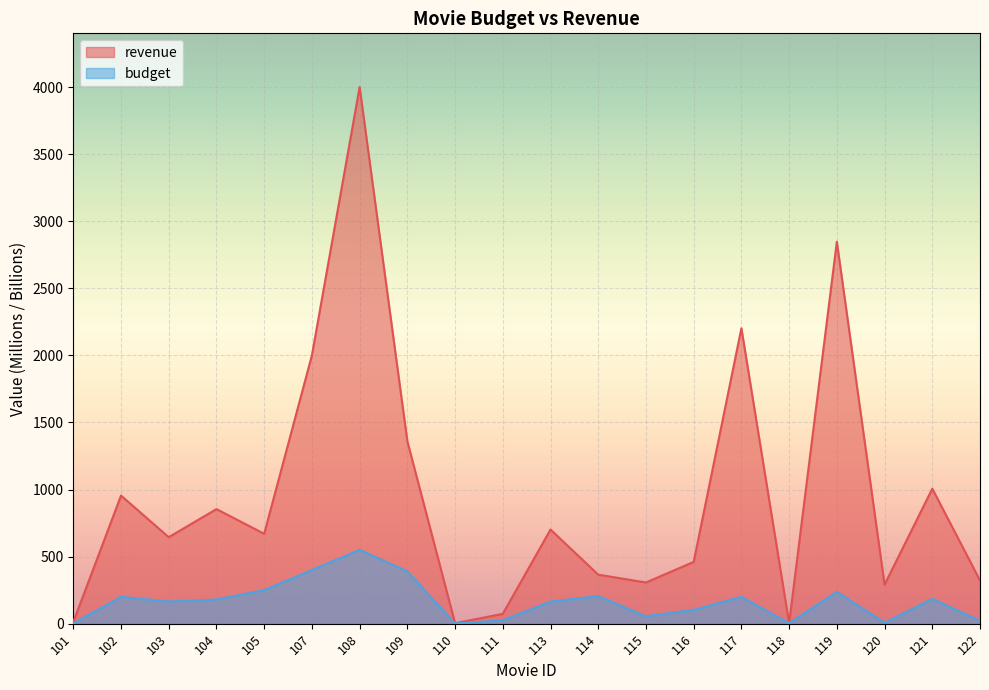

What is the difference between the maximum and minimum values in the revenue series?

3996.7